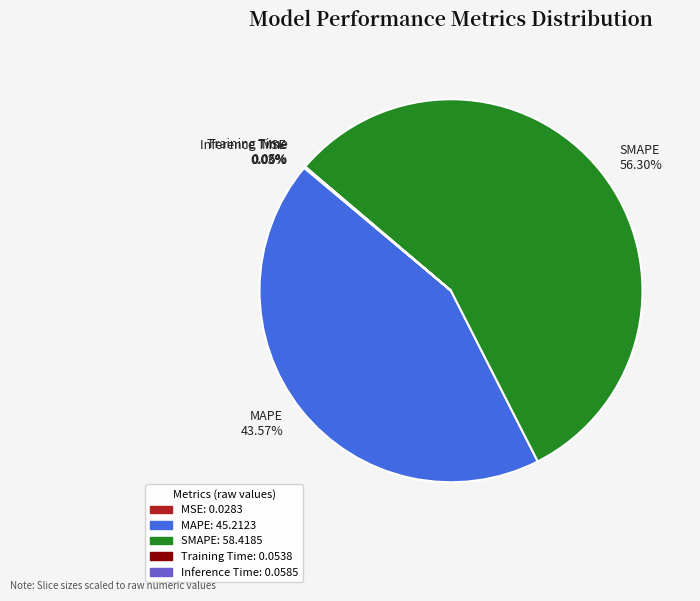

To the nearest percent, what is the average slice percentage?

20%